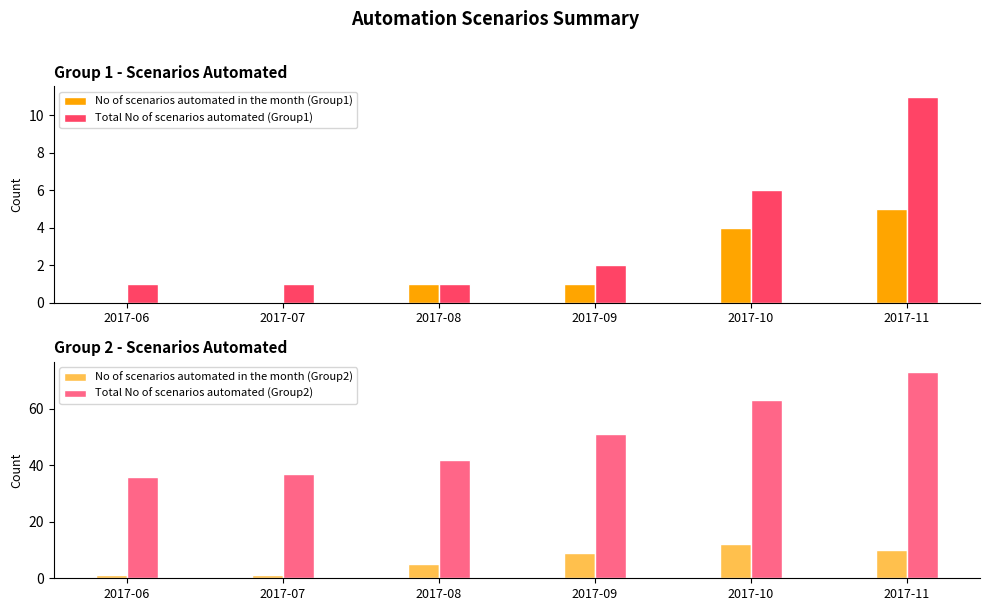

Are the bars horizontal?

No